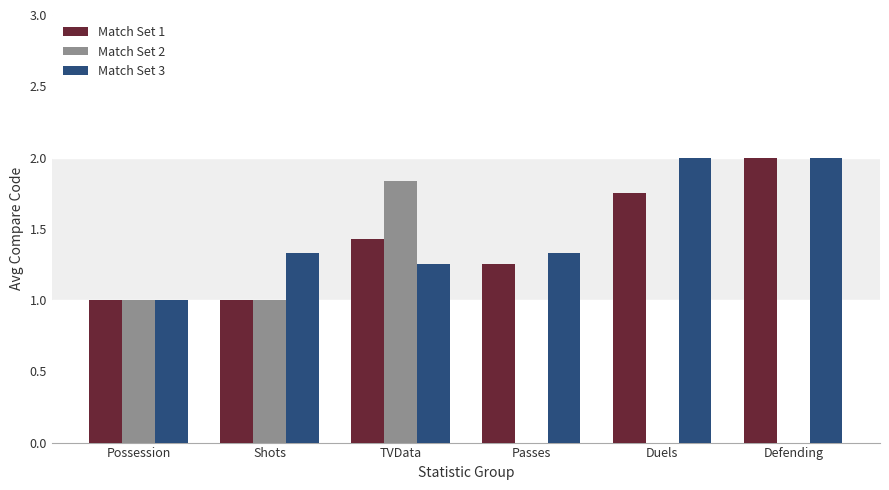

What is the sum of the Match Set 1 values at TVData and Shots?

2.4